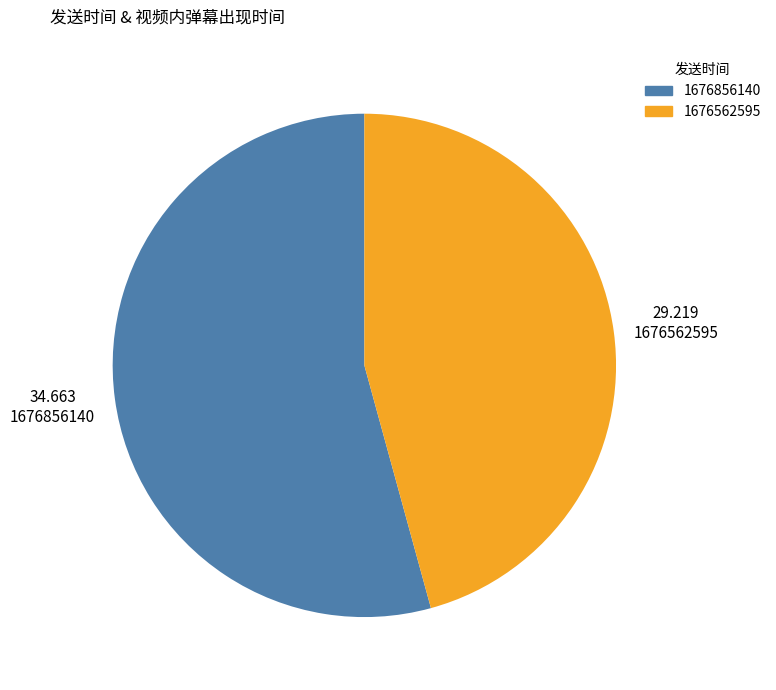

Is it true that 1676562595 is 57% of the pie?

False